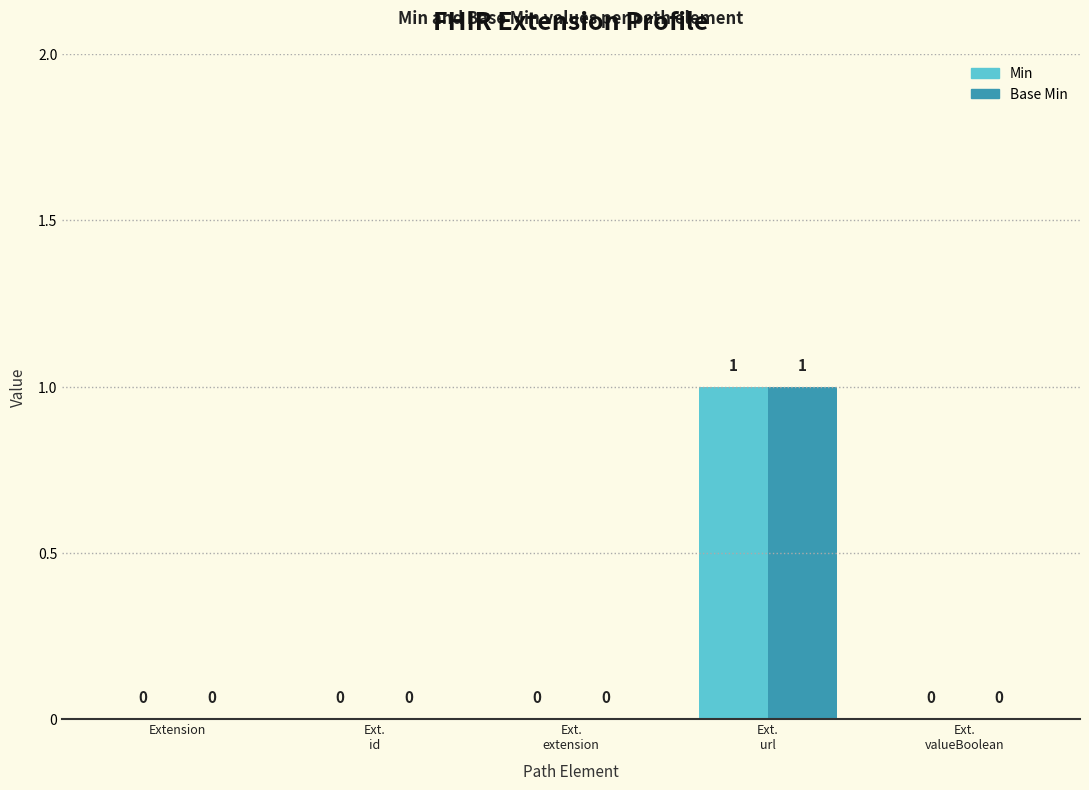

How many distinct data groups are displayed?

2